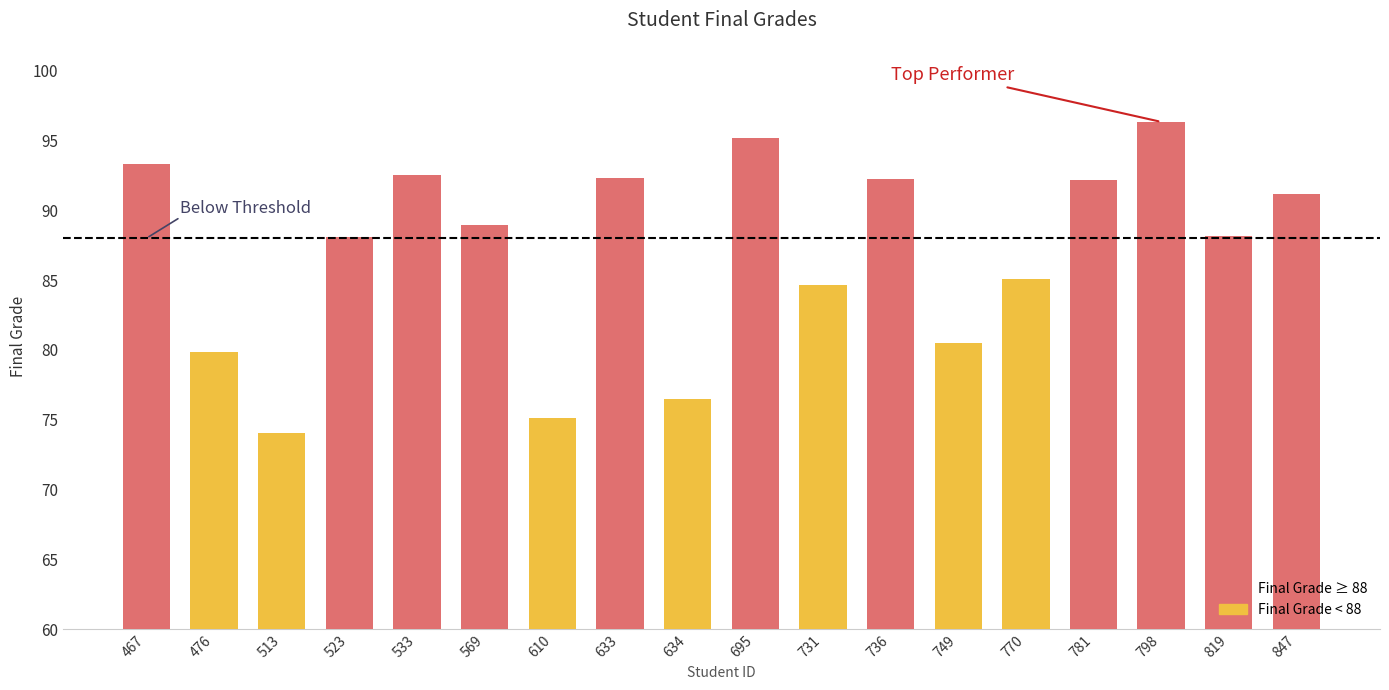

Which has a higher value, 781 or 523?

781